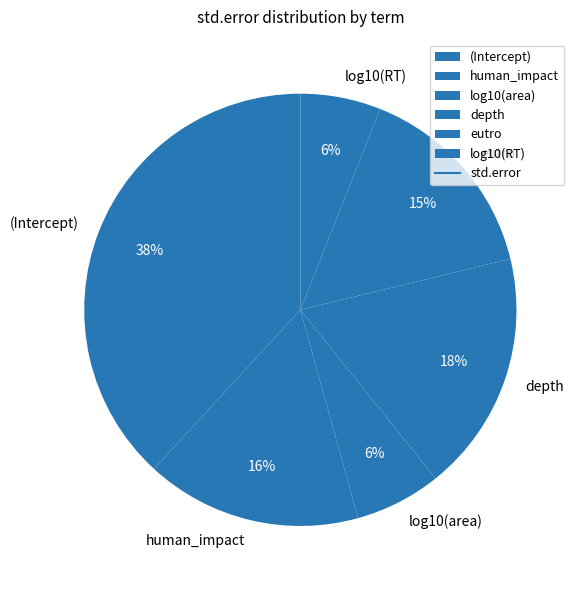

Combined, do log10(area) and depth account for over 50%?

No